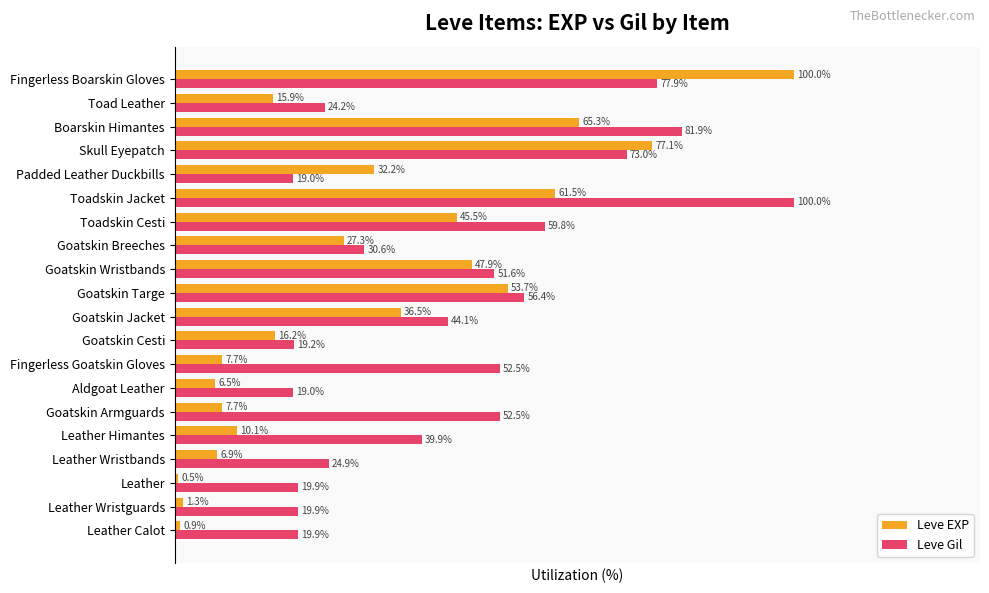

Which series has the widest spread of values?

Leve EXP